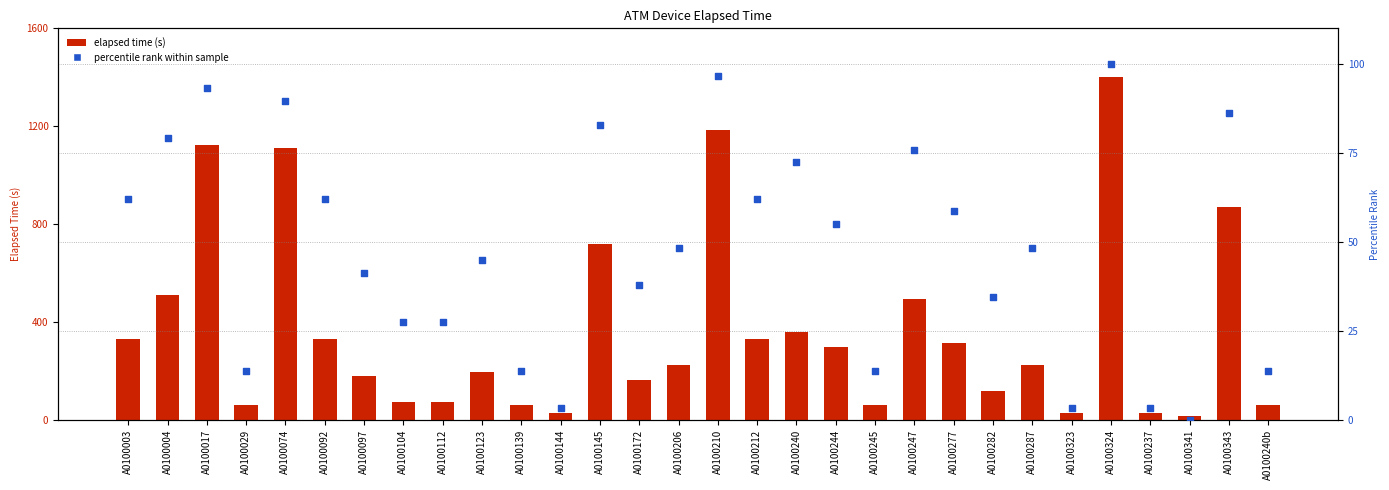

At which category is the sum across all series the highest?

A0100324